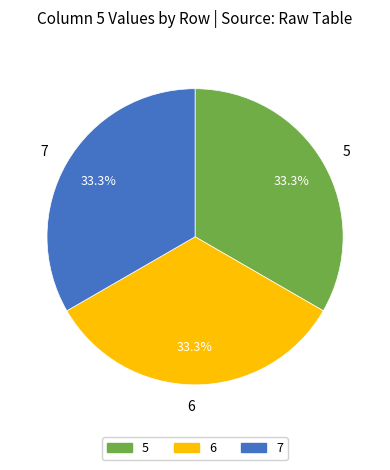

What is the ratio of the value at 5 to the value at 6?

1.0